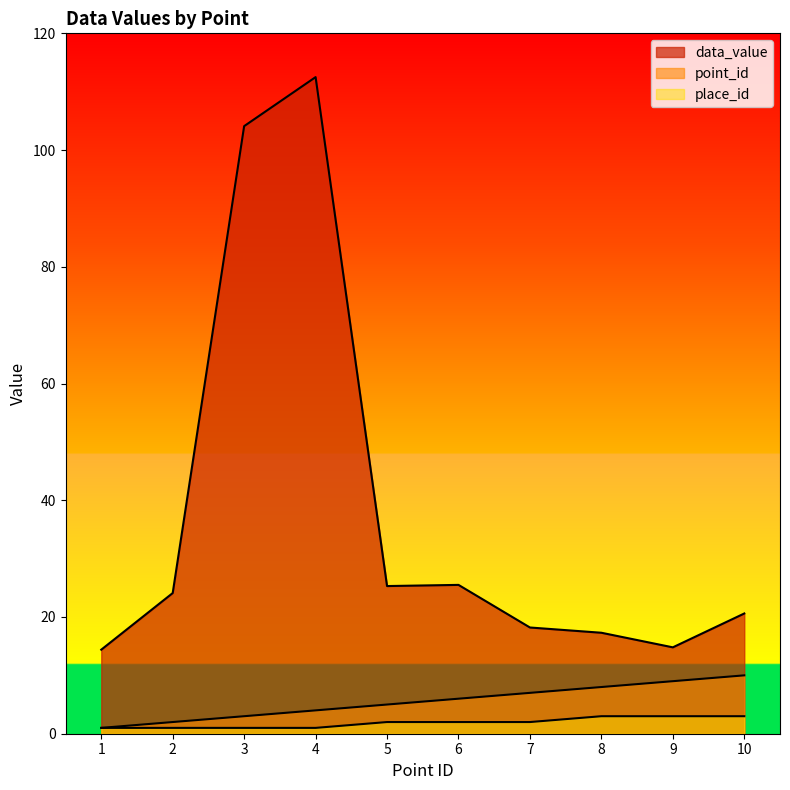

At how many categories does at least one series exceed 70?

2